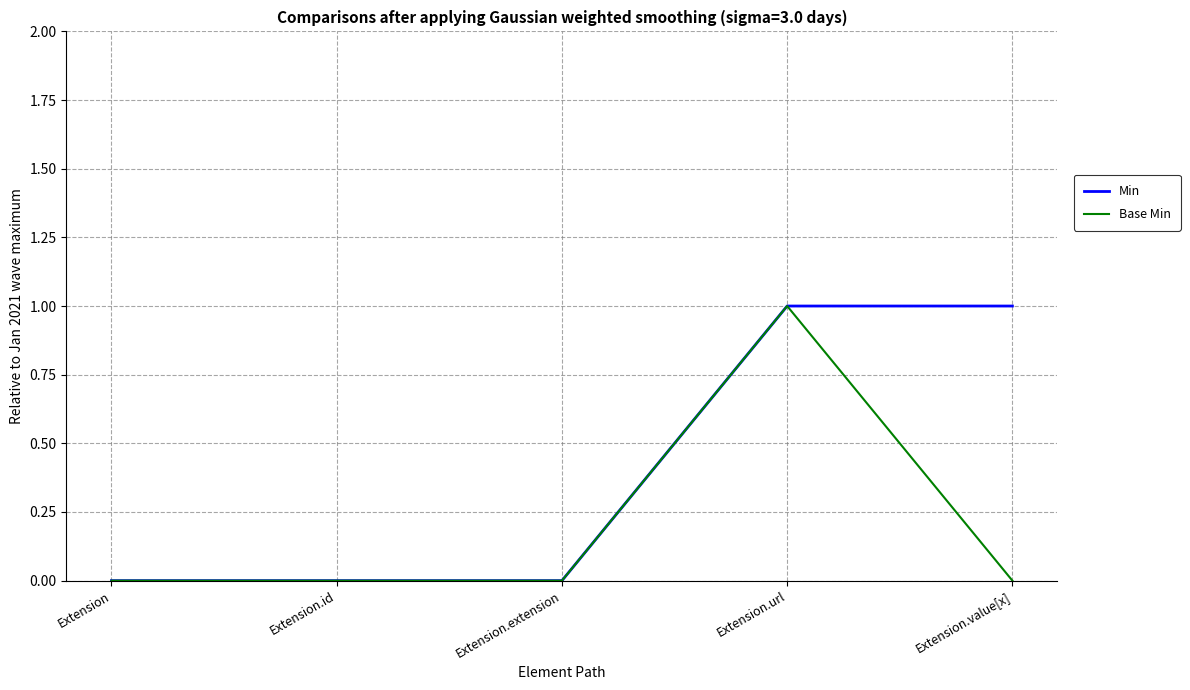

At which category is the sum across all series the highest?

Extension.url